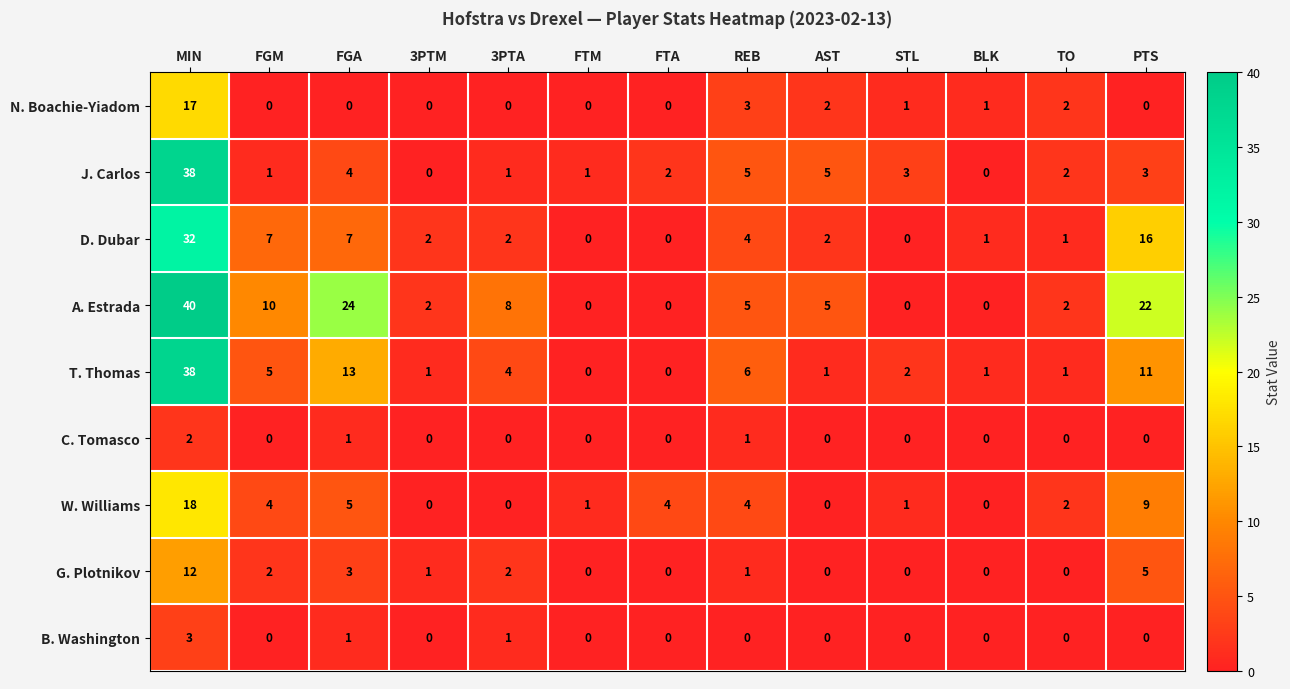

What is the average value of the W. Williams series?

4